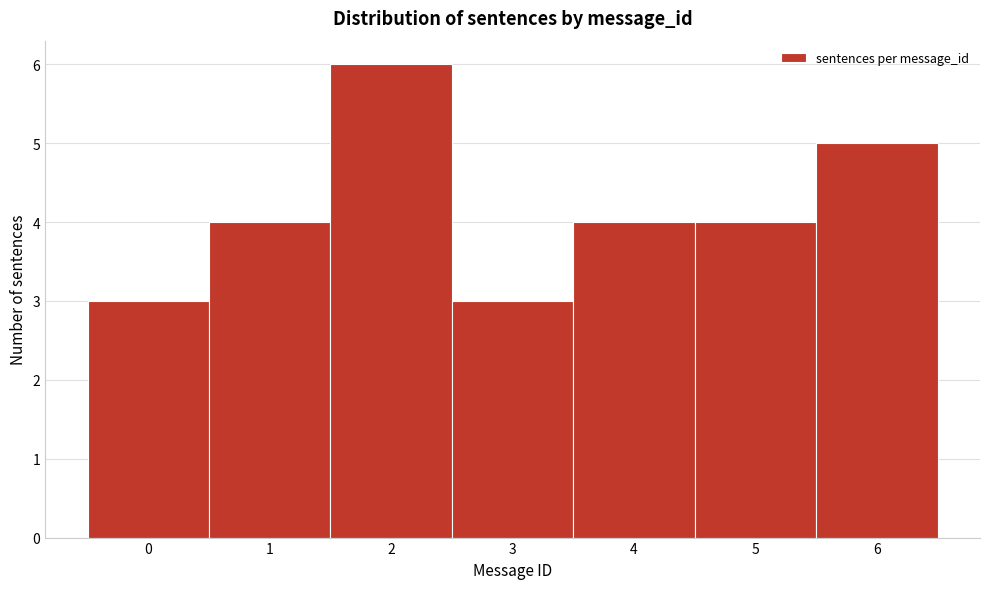

Reading left to right, list every bar in this chart as the range it spans on the x-axis followed by its height. The values are not printed on the chart, so give them approximately, as read against the axis.

-0.5 to 0.5: 3
0.5 to 1.5: 4
1.5 to 2.5: 6
2.5 to 3.5: 3
3.5 to 4.5: 4
4.5 to 5.5: 4
5.5 to 6.5: 5